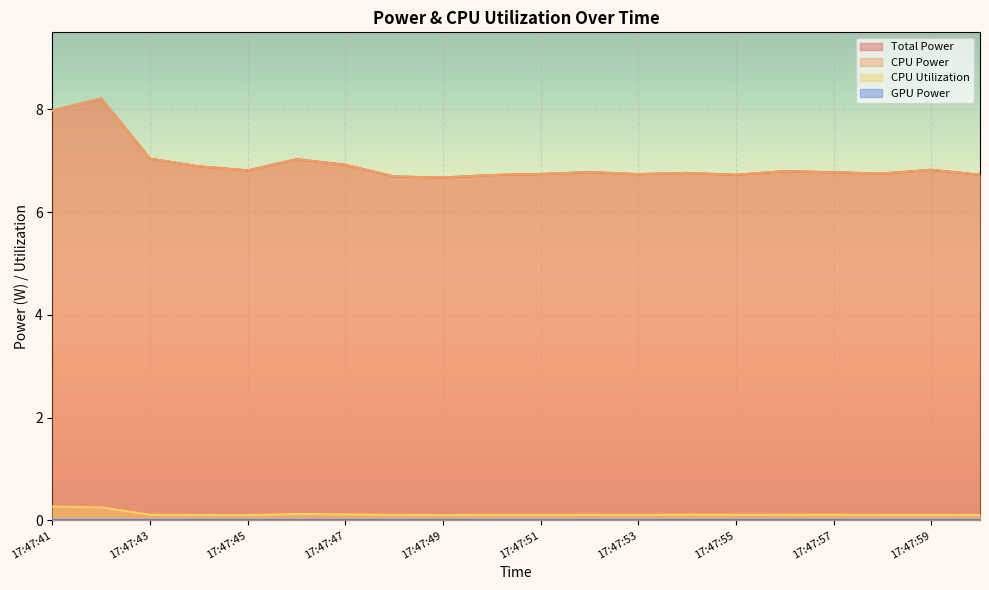

Reading left to right, transcribe all the data shown in this chart.

Total Power: 17:47:41=8.0	17:47:42=8.2	17:47:43=7.0	17:47:44=6.9	17:47:45=6.8	17:47:46=7.0	17:47:47=6.9	17:47:48=6.7	17:47:49=6.7	17:47:50=6.7	17:47:51=6.7	17:47:52=6.8	17:47:53=6.7	17:47:54=6.8	17:47:55=6.7	17:47:56=6.8	17:47:57=6.8	17:47:58=6.8	17:47:59=6.8	17:48:00=6.7
CPU Power: 17:47:41=8.0	17:47:42=8.2	17:47:43=7.0	17:47:44=6.9	17:47:45=6.8	17:47:46=7.0	17:47:47=6.9	17:47:48=6.7	17:47:49=6.7	17:47:50=6.7	17:47:51=6.7	17:47:52=6.8	17:47:53=6.7	17:47:54=6.8	17:47:55=6.7	17:47:56=6.8	17:47:57=6.8	17:47:58=6.8	17:47:59=6.8	17:48:00=6.7
CPU Utilization: 17:47:41=0.3	17:47:42=0.3	17:47:43=0.1	17:47:44=0.1	17:47:45=0.1	17:47:46=0.1	17:47:47=0.1	17:47:48=0.1	17:47:49=0.1	17:47:50=0.1	17:47:51=0.1	17:47:52=0.1	17:47:53=0.1	17:47:54=0.1	17:47:55=0.1	17:47:56=0.1	17:47:57=0.1	17:47:58=0.1	17:47:59=0.1	17:48:00=0.1